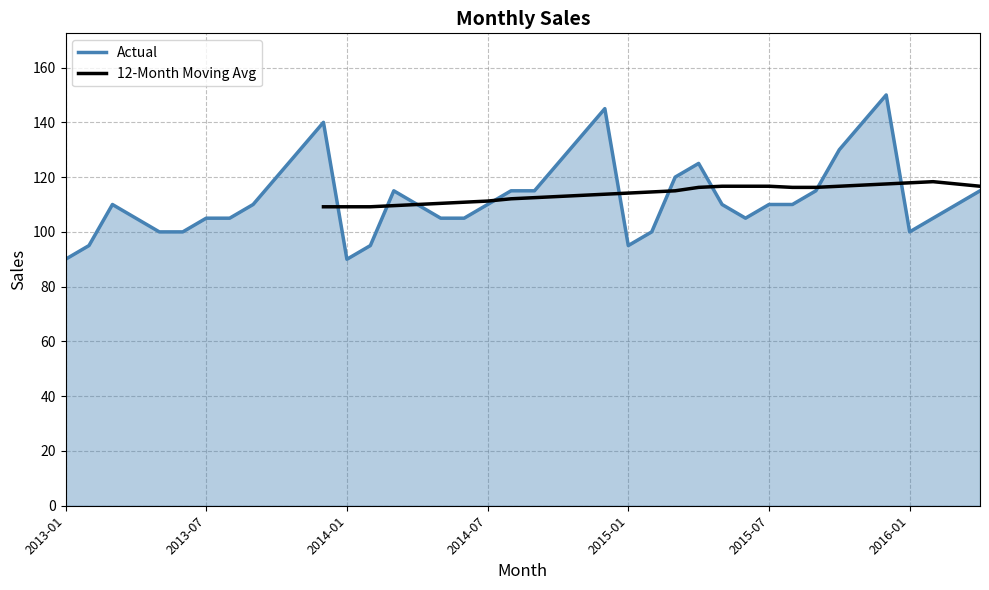

What position from the right is 39?

1